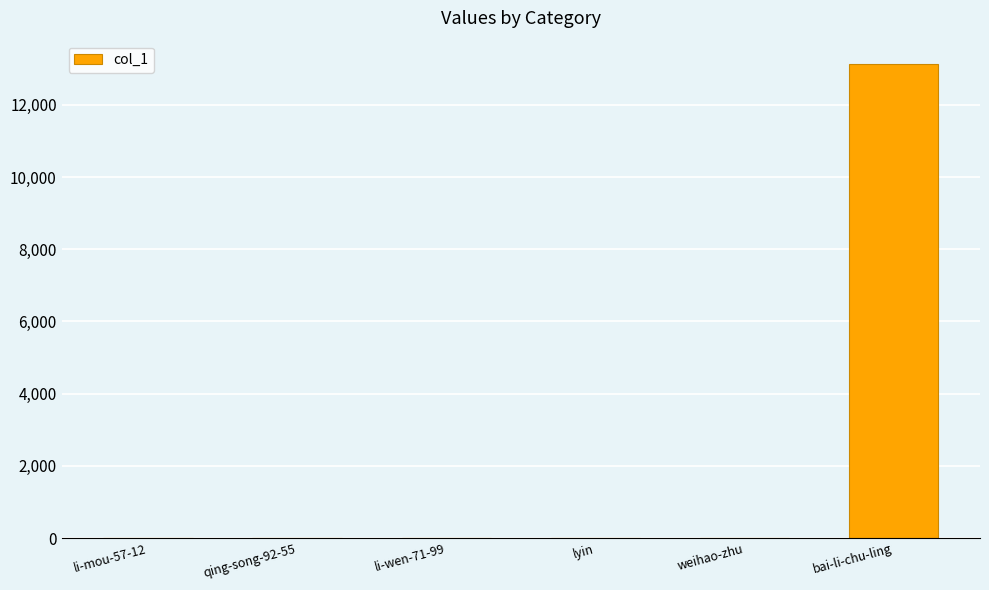

What is the maximum value shown in the chart?

13123